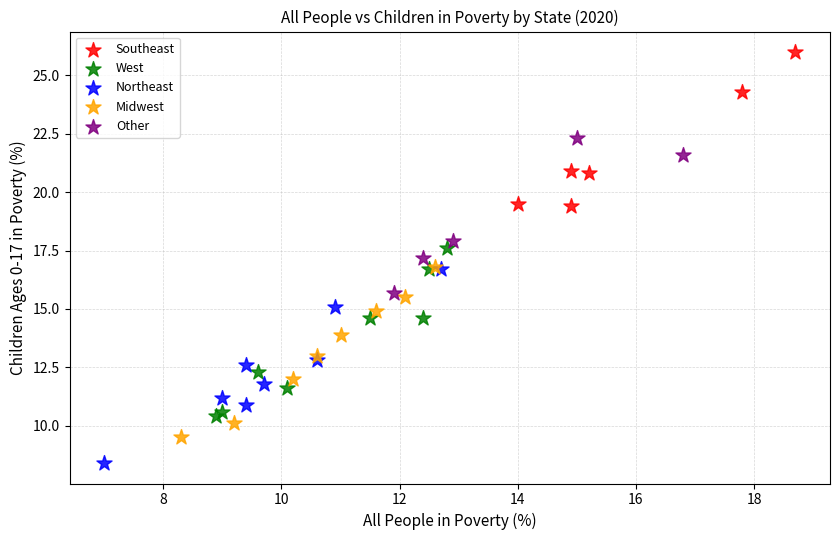

Which series contains the lowest Y value?

Northeast